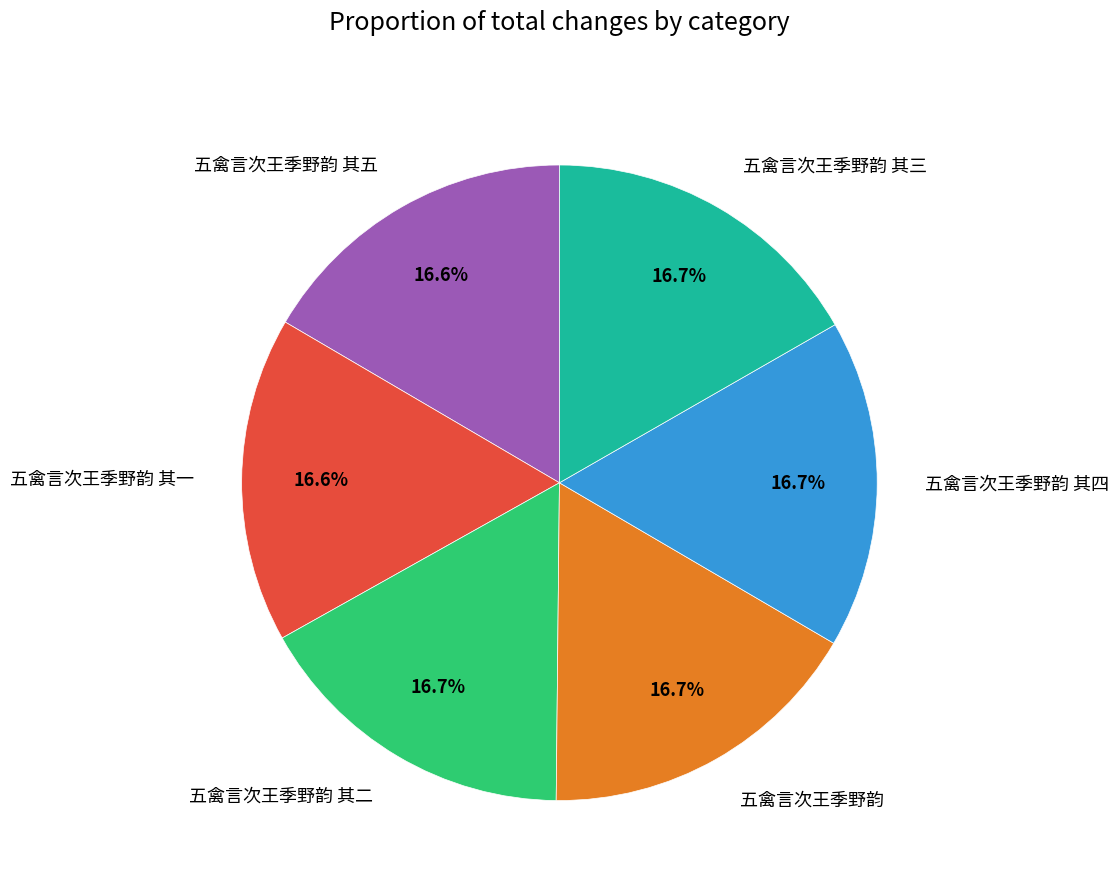

Is there a majority slice in this chart?

No